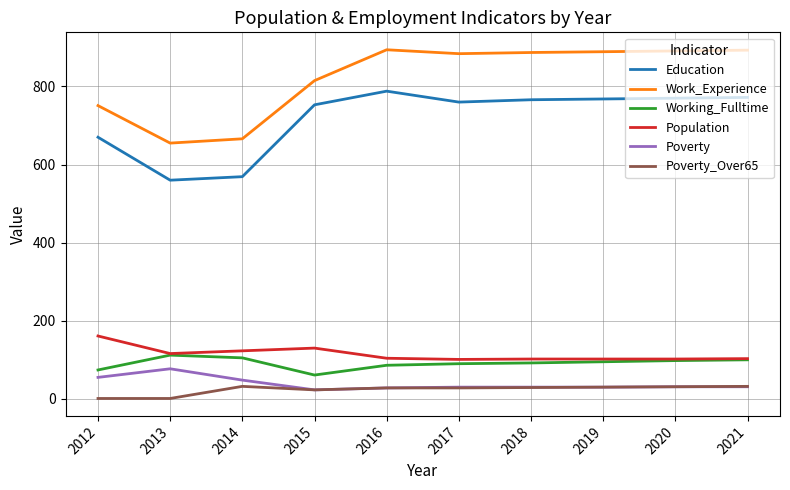

What value does the Poverty series have at 2019?

30